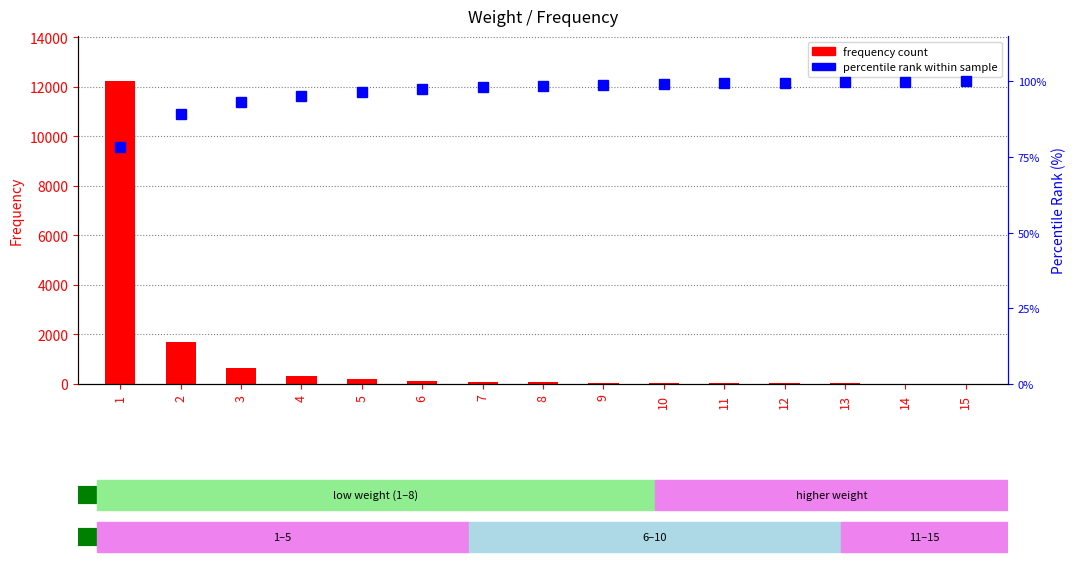

What is the total value across all series at 15?

119.0